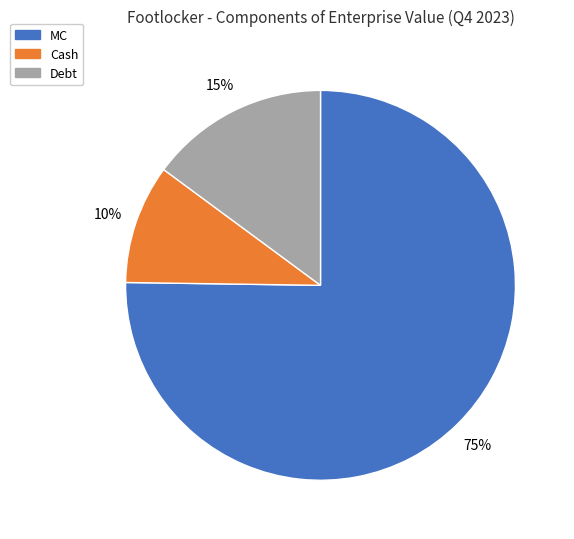

What is the ratio of the value at Cash to the value at Debt?

0.7